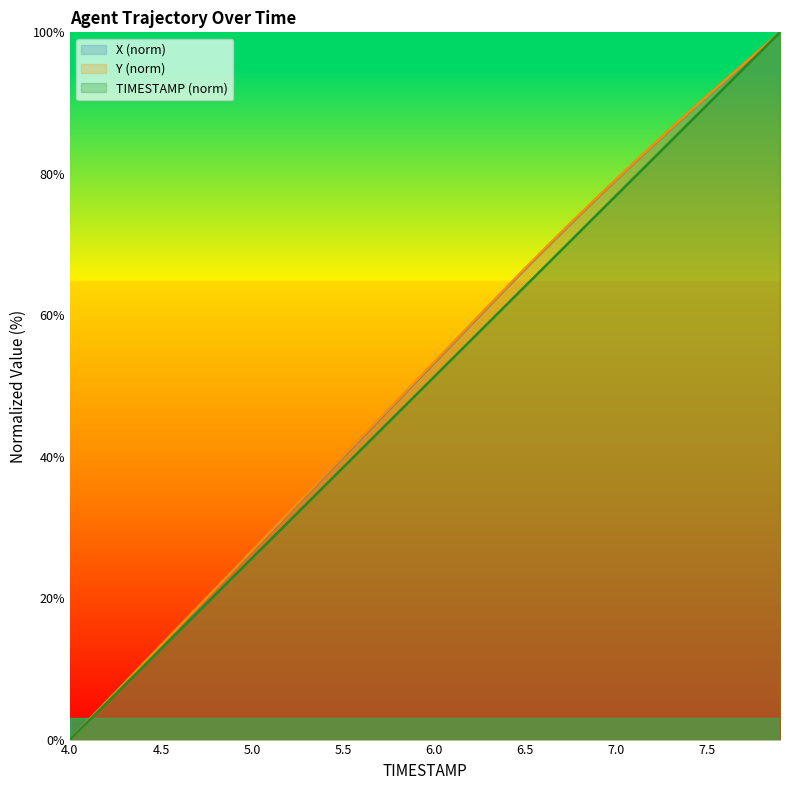

What is the difference between the maximum and minimum values in the X series?

100.0